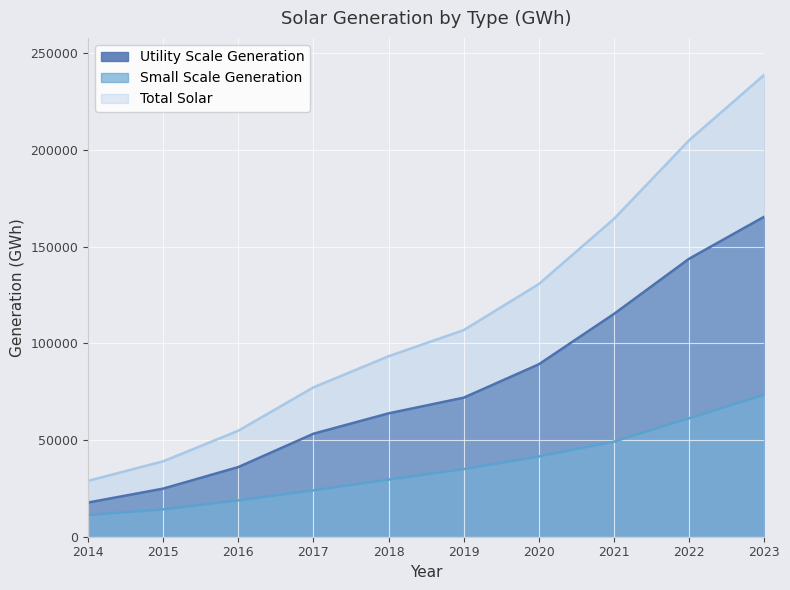

The value of Small Scale Generation at 2015 is 14139. True or false?

True